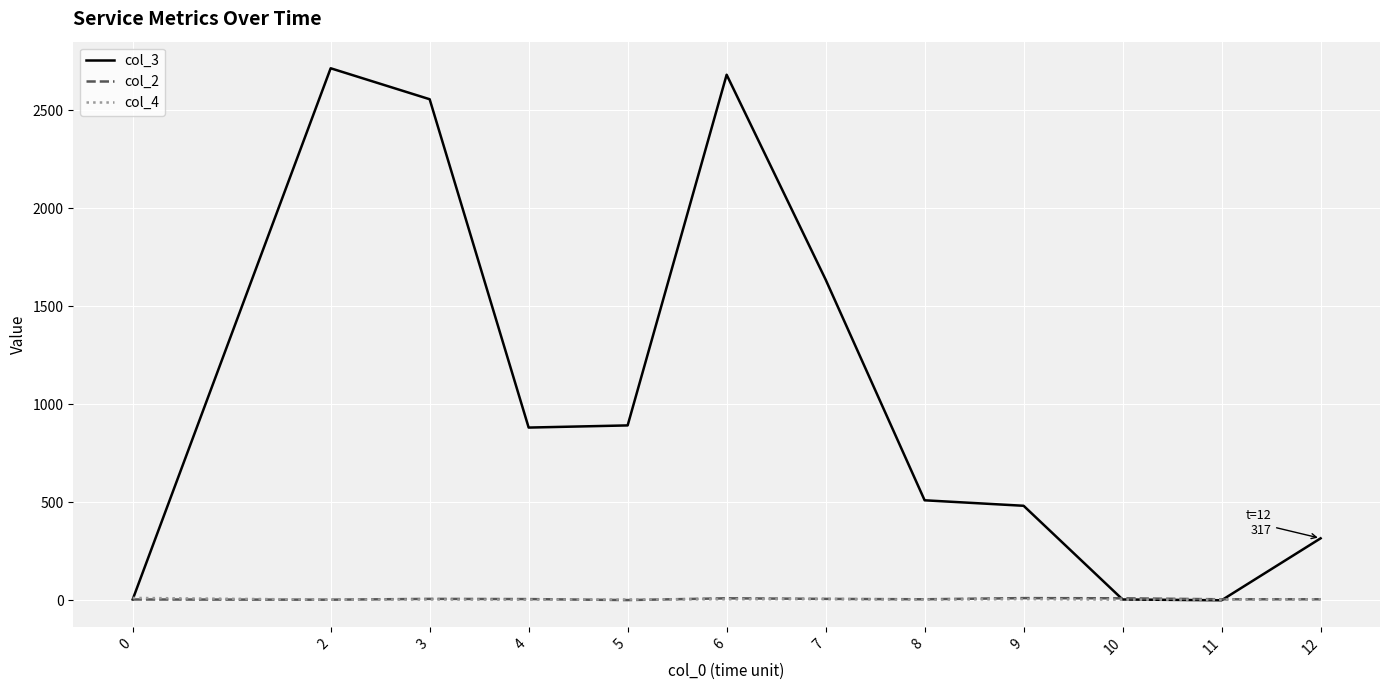

What are all the series names shown in the legend?

col_3, col_2, col_4